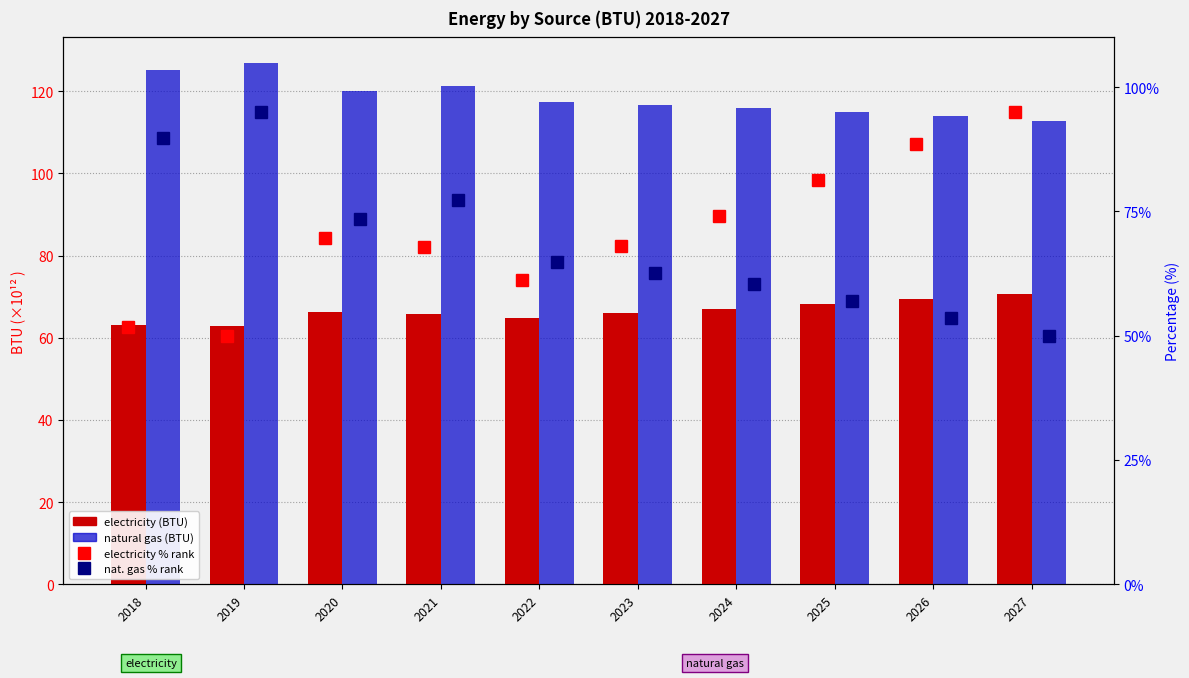

What are all the series names shown in the legend?

electricity (BTU), natural gas (BTU)